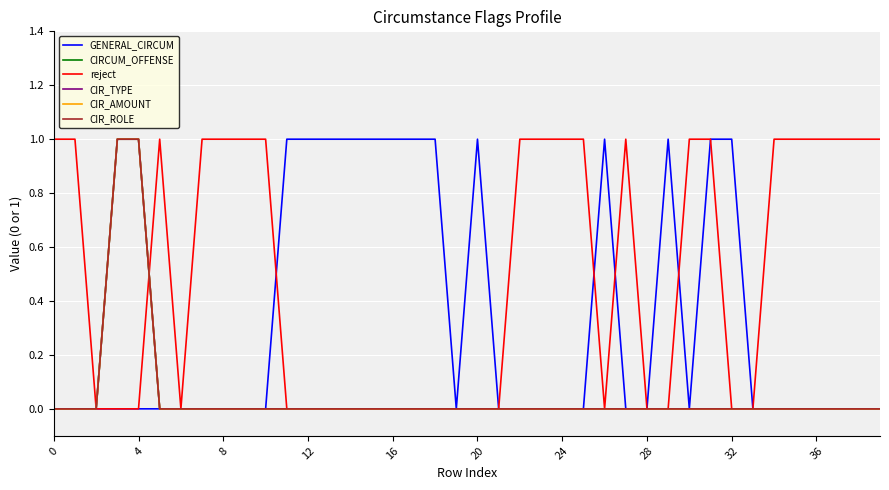

Rank the series by their maximum value, from highest to lowest.

GENERAL_CIRCUM, CIRCUM_OFFENSE, reject, CIR_TYPE, CIR_AMOUNT, CIR_ROLE